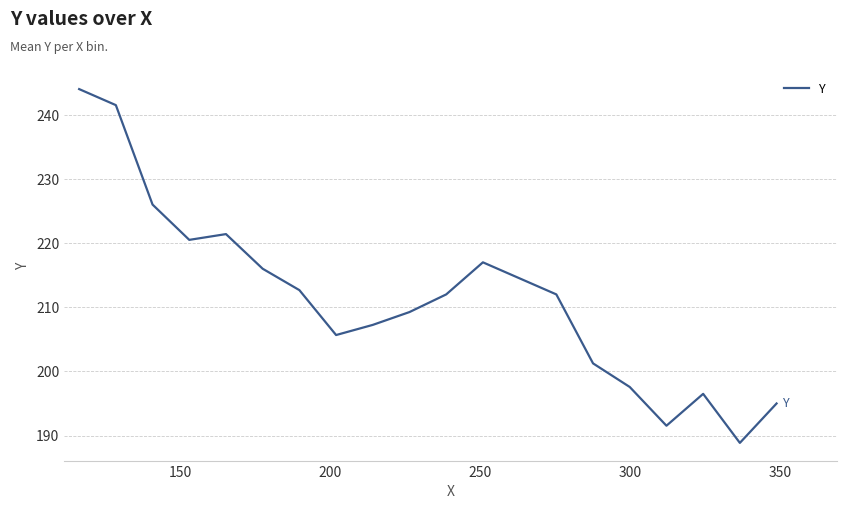

What is the difference between the maximum and minimum values?

55.1